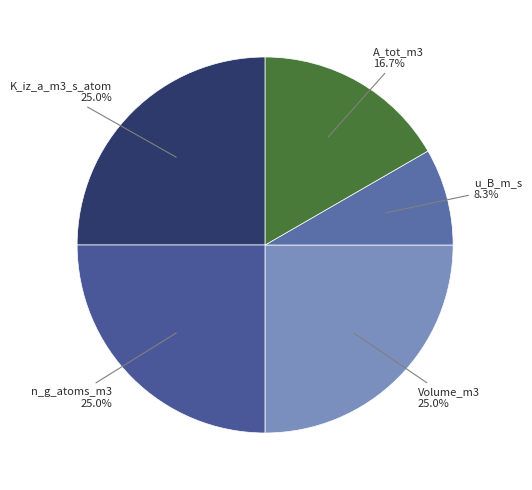

How many slices are in this pie chart?

5